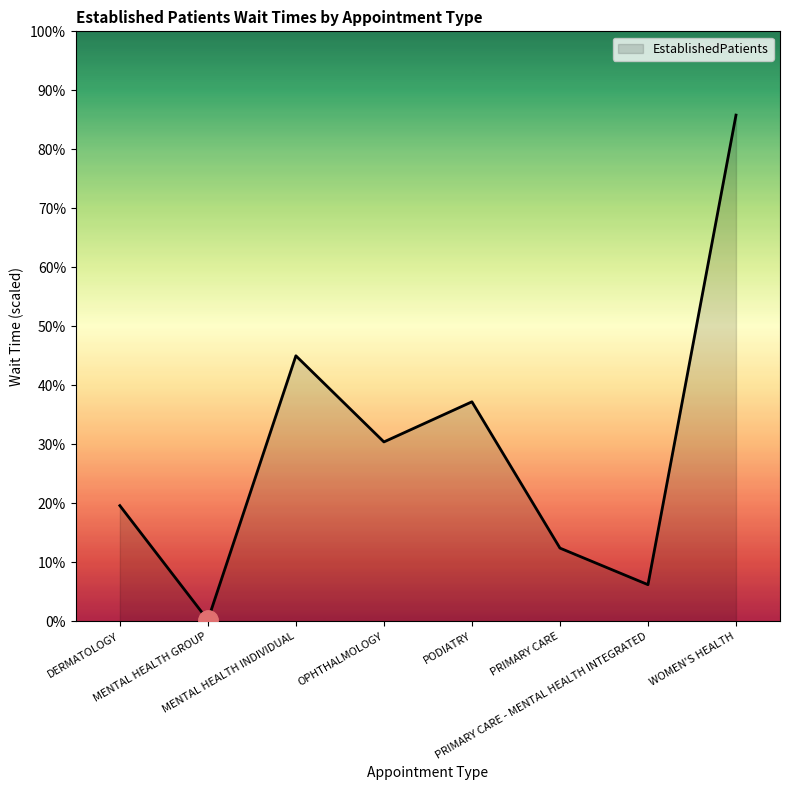

At which label does the data first exceed 30?

MENTAL HEALTH INDIVIDUAL